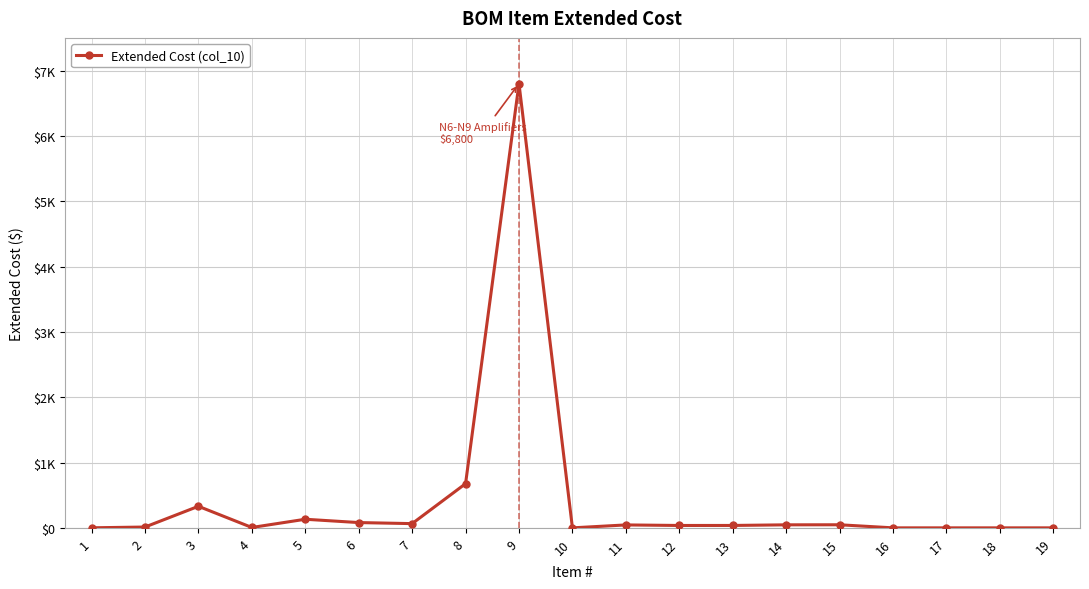

Does the chart have visible grid lines?

Yes